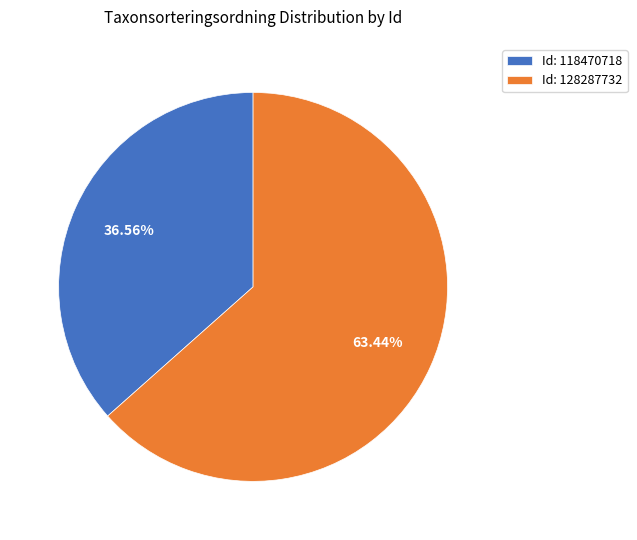

Is there a majority slice in this chart?

Yes